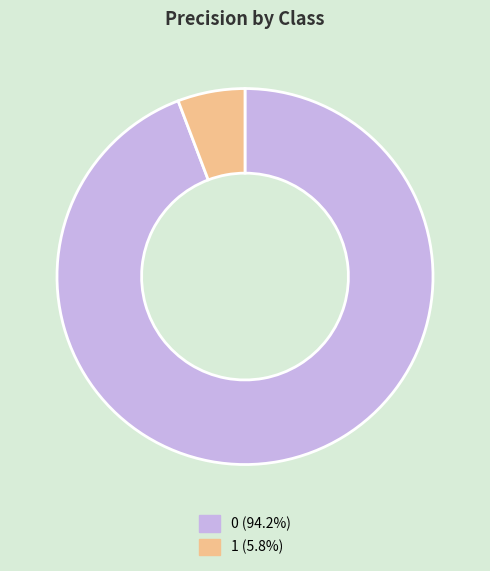

Does 0 account for over 50% of the chart?

Yes